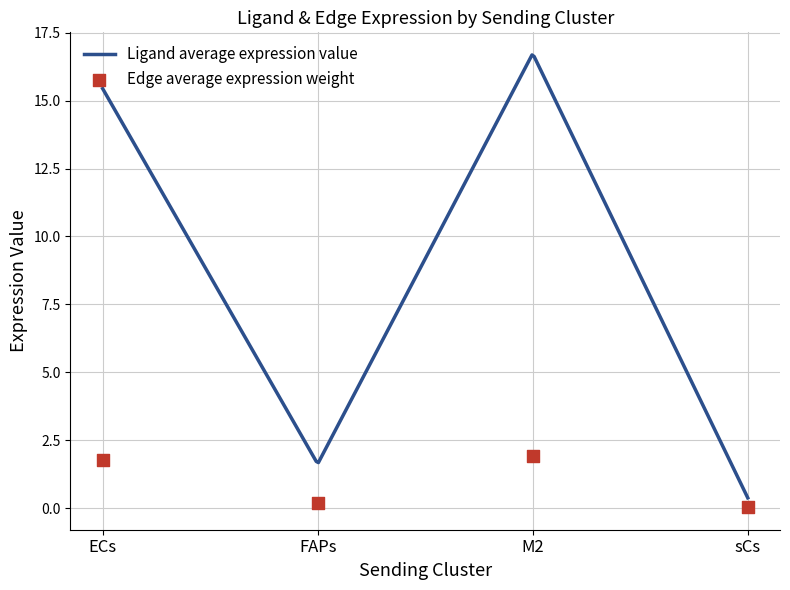

What is the change in value from ECs to sCs?

-1.7